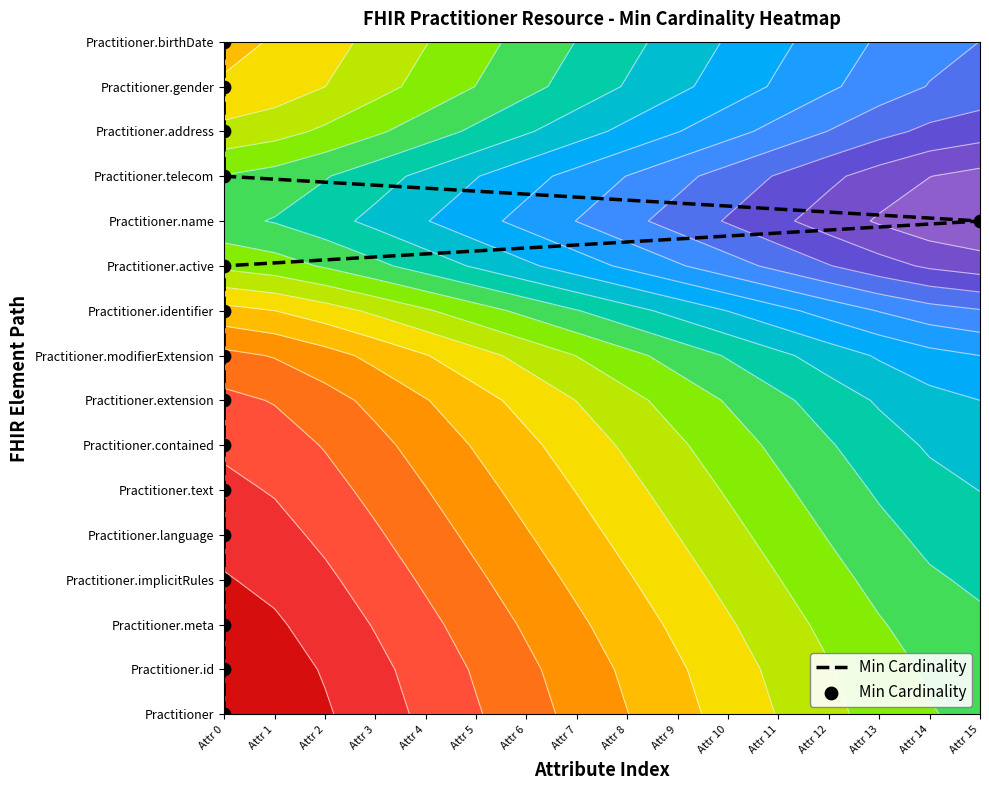

Rank the categories by value from highest to lowest.

Attr 0, Attr 0, Attr 0, Attr 0, Attr 15, Attr 0, Attr 0, Attr 0, Attr 0, Attr 0, Attr 0, Attr 0, Attr 0, Attr 0, Attr 0, Attr 0